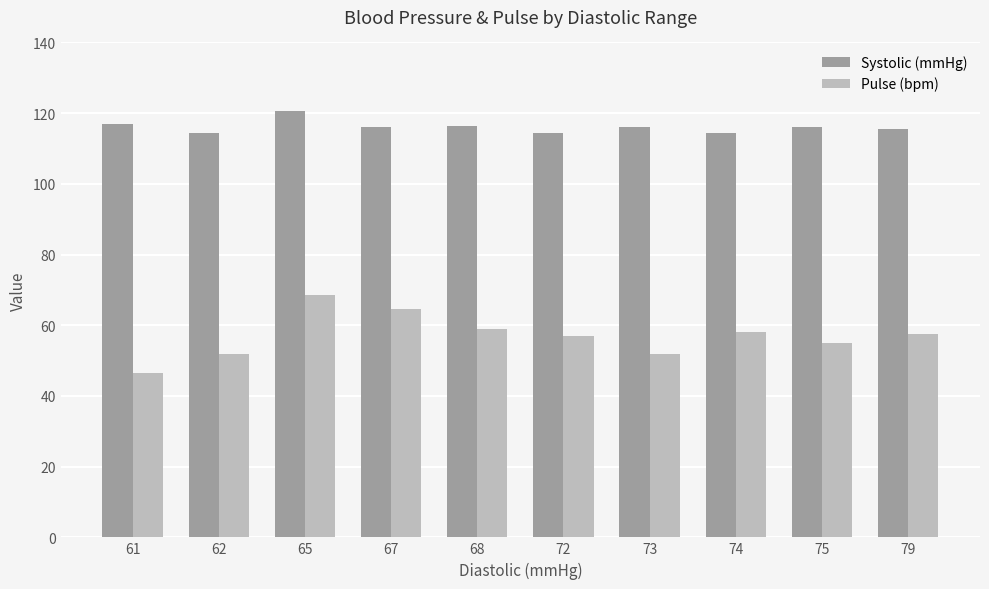

List the series in order of their overall mean, lowest first.

Pulse (bpm), Systolic (mmHg)